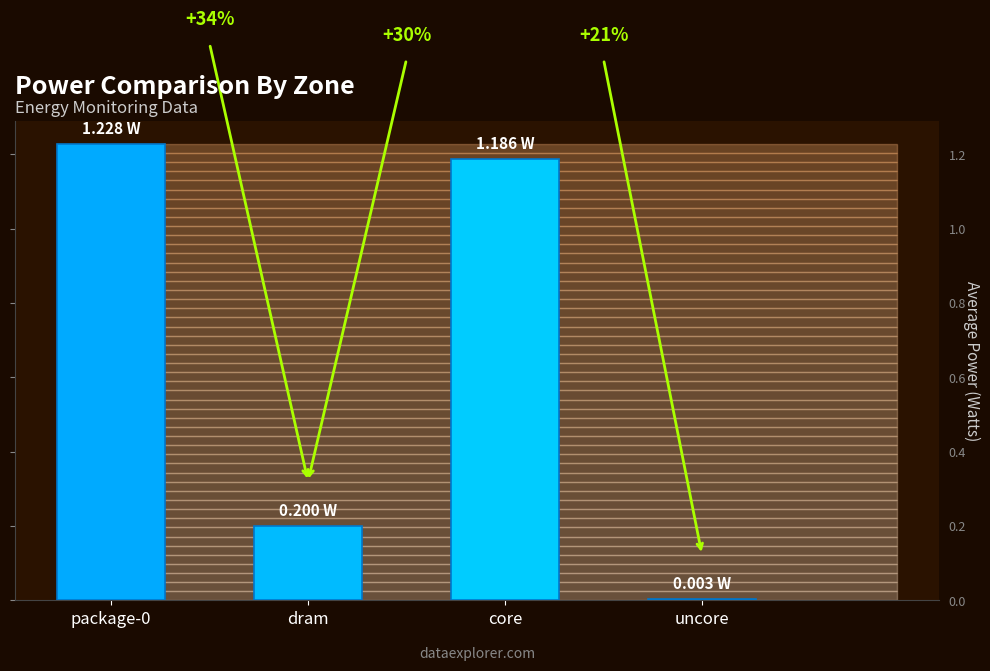

Rank the categories by value from lowest to highest.

uncore, dram, core, package-0